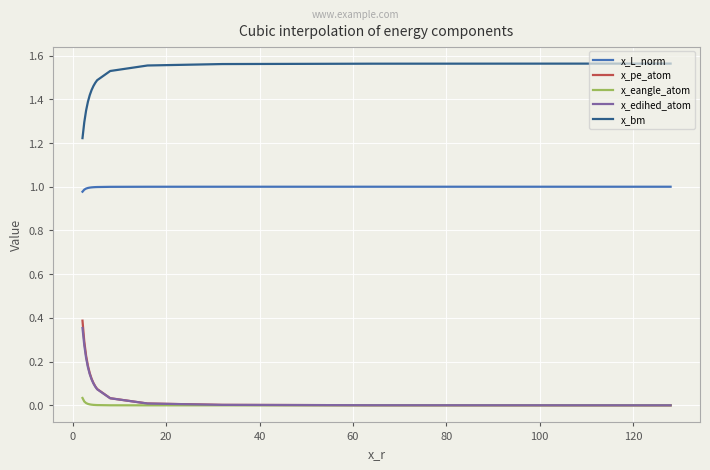

True or false: x_L_norm and x_bm cross at least once.

False